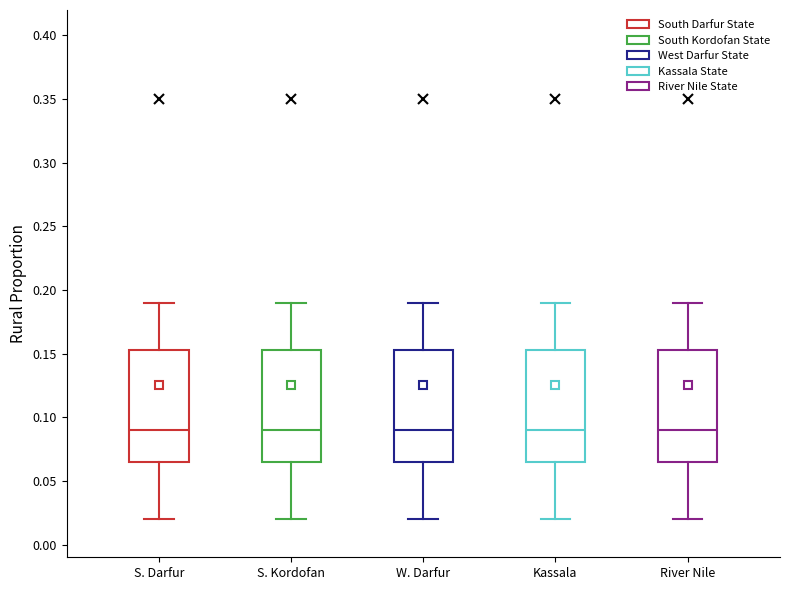

Reading left to right, transcribe this box plot: for each box, give where its median line is, the range the box spans, and where its two whiskers end, as read against the y-axis. The values are not printed on the chart, so give them approximately, as read against the axis.

S. Darfur: median 0.090, box 0.065 to 0.155, whiskers 0.020 to 0.190
S. Kordofan: median 0.090, box 0.065 to 0.155, whiskers 0.020 to 0.190
W. Darfur: median 0.090, box 0.065 to 0.155, whiskers 0.020 to 0.190
Kassala: median 0.090, box 0.065 to 0.155, whiskers 0.020 to 0.190
River Nile: median 0.090, box 0.065 to 0.155, whiskers 0.020 to 0.190